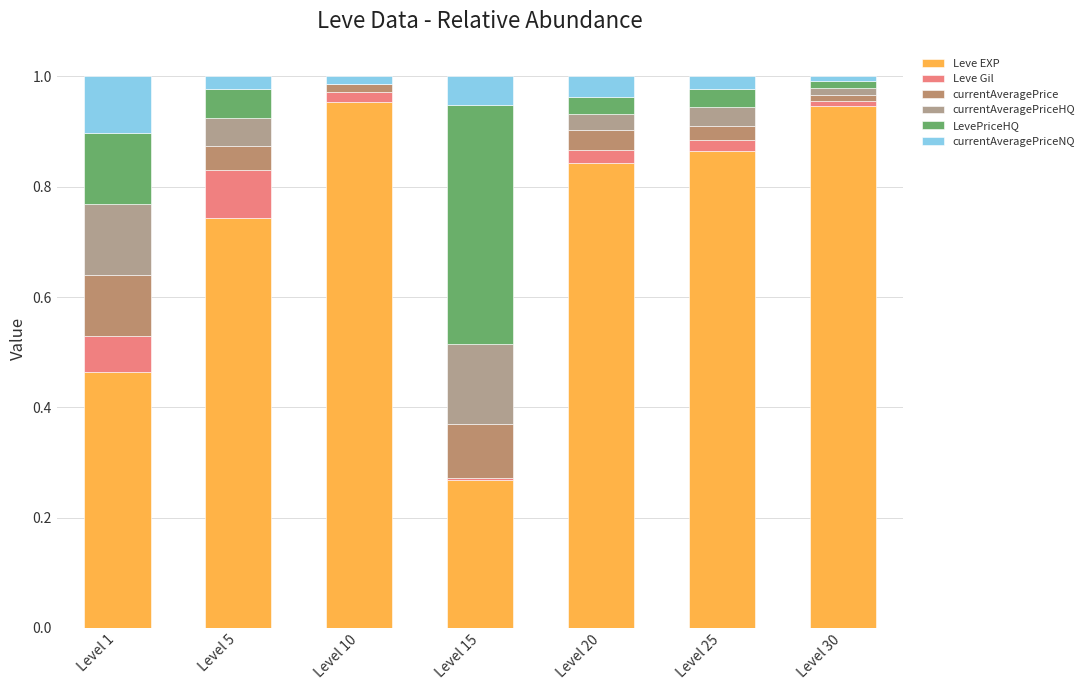

What is the total value across all series at Level 1?

1.0